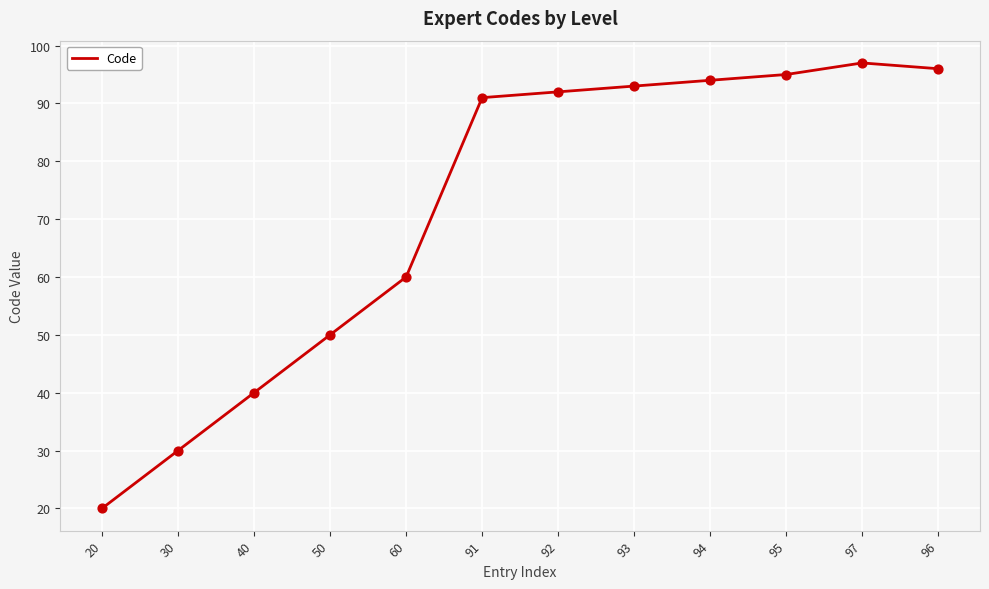

Between 96 and 95, which is larger?

96